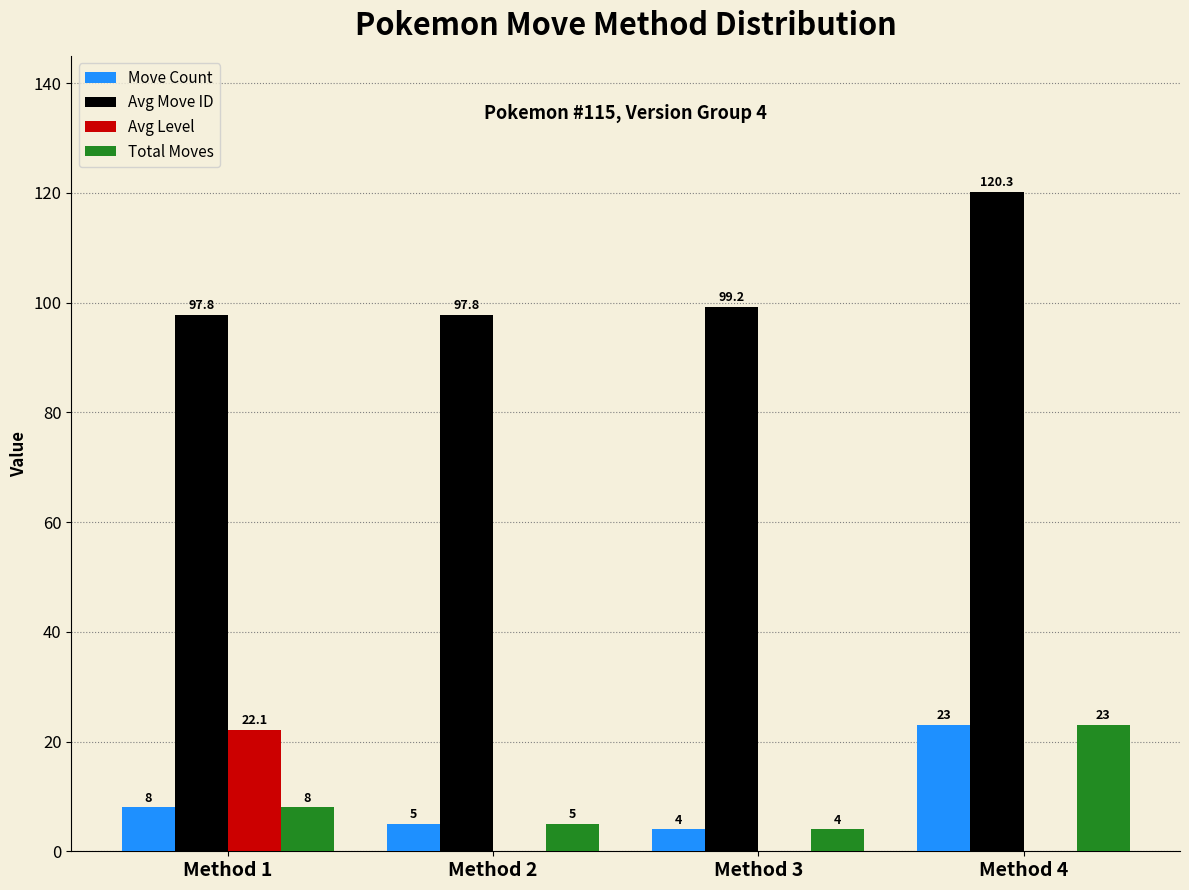

Which category has the highest value across all series?

Method 4